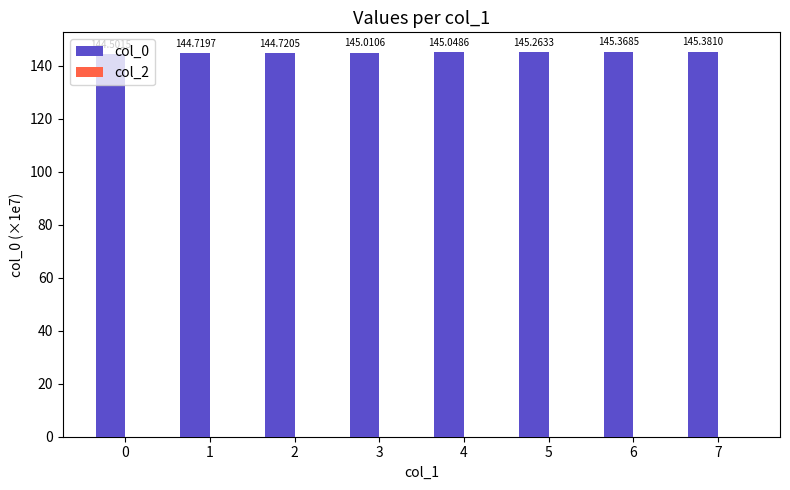

Between 3 and 1, which is larger?

3